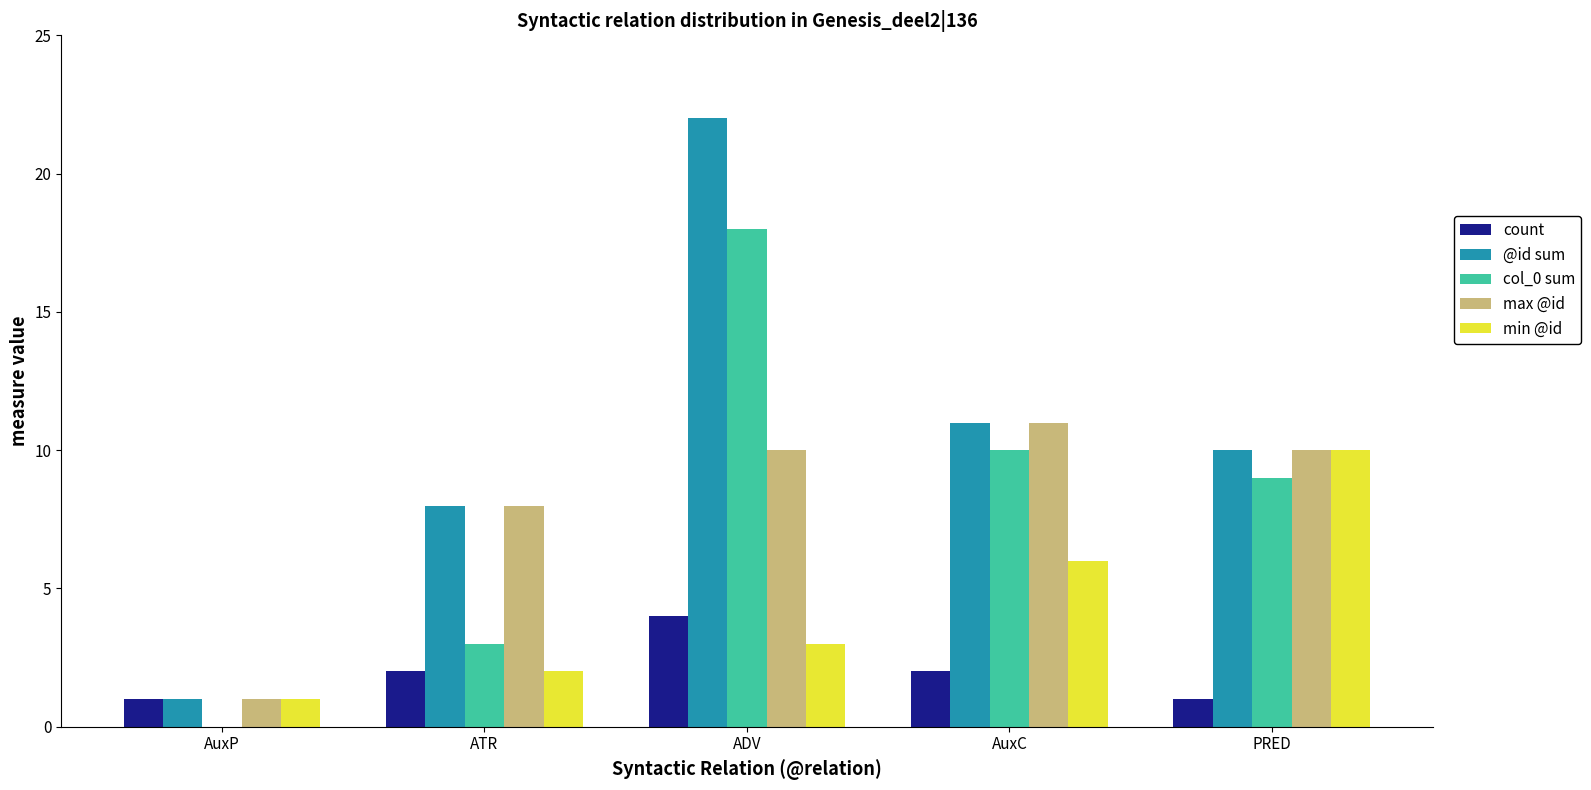

Reading left to right, transcribe all the data shown in this chart.

count: AuxP=1	ATR=2	ADV=4	AuxC=2	PRED=1
@id sum: AuxP=1	ATR=8	ADV=22	AuxC=11	PRED=10
col_0 sum: AuxP=0	ATR=3	ADV=18	AuxC=10	PRED=9
max @id: AuxP=1	ATR=8	ADV=10	AuxC=11	PRED=10
min @id: AuxP=1	ATR=2	ADV=3	AuxC=6	PRED=10